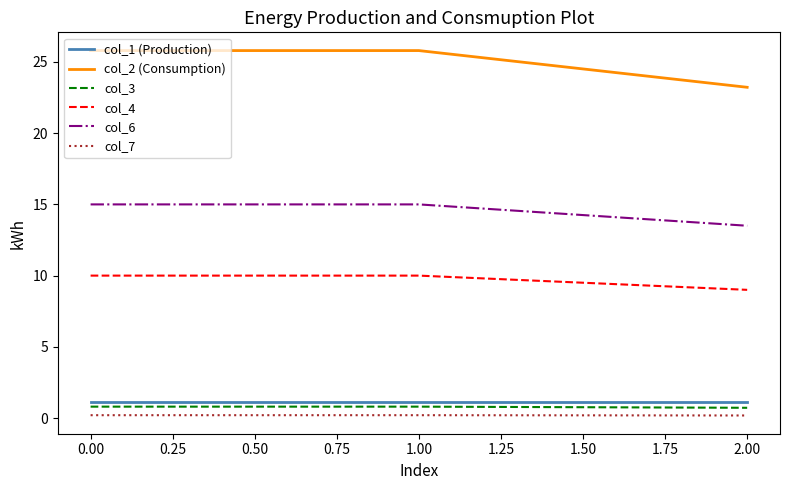

The col_2 (Consumption) series shows 23.2 at 2.00. True or false?

True